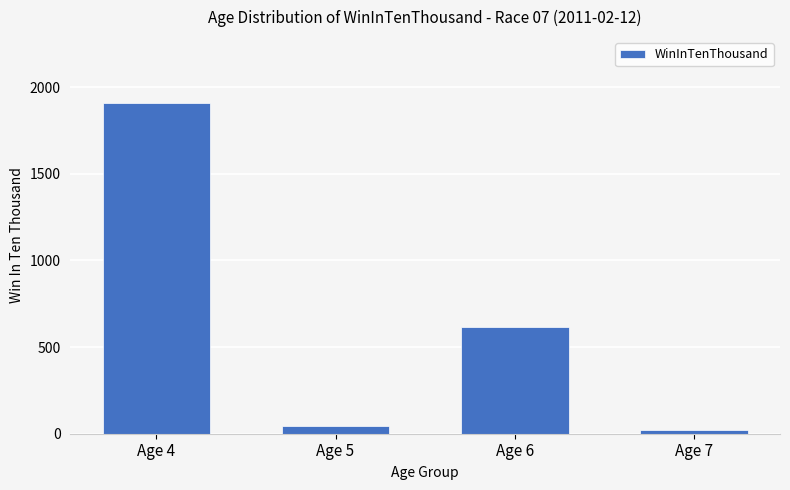

Rank the categories by value from lowest to highest.

Age 7, Age 5, Age 6, Age 4